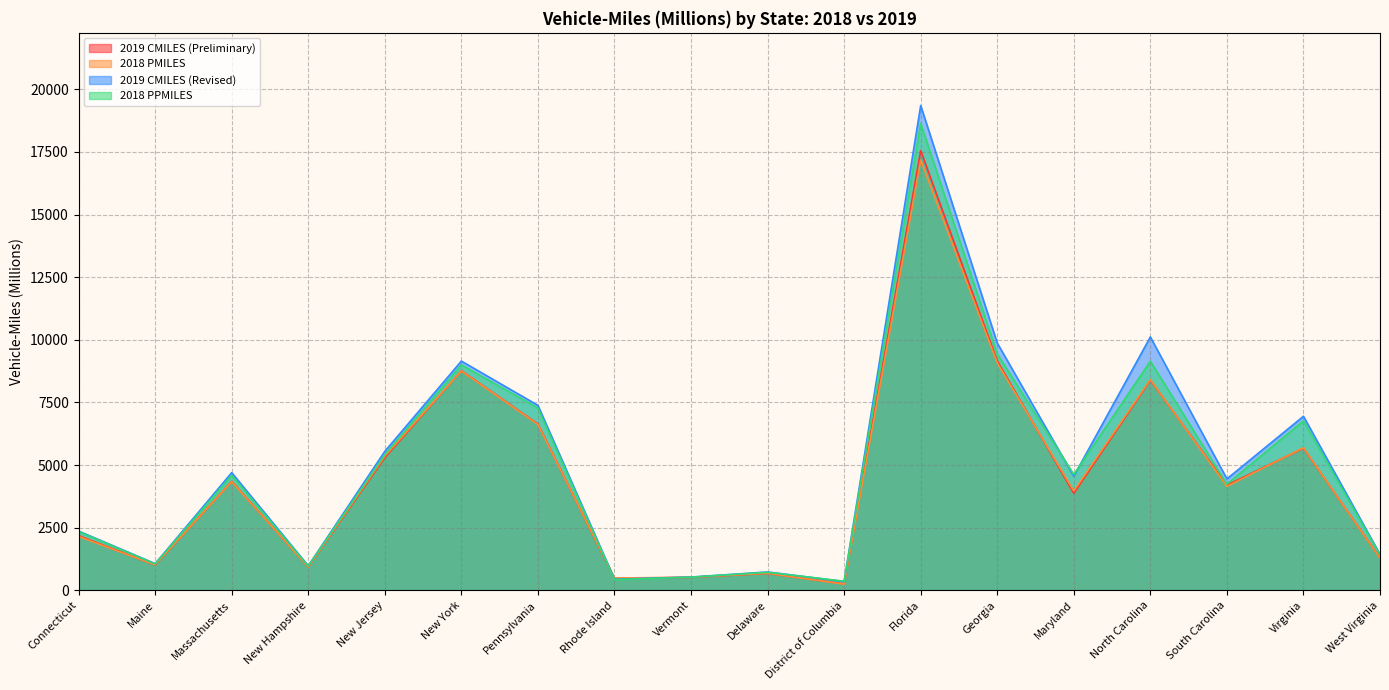

What is the minimum value for 2019 CMILES (Preliminary)?

256